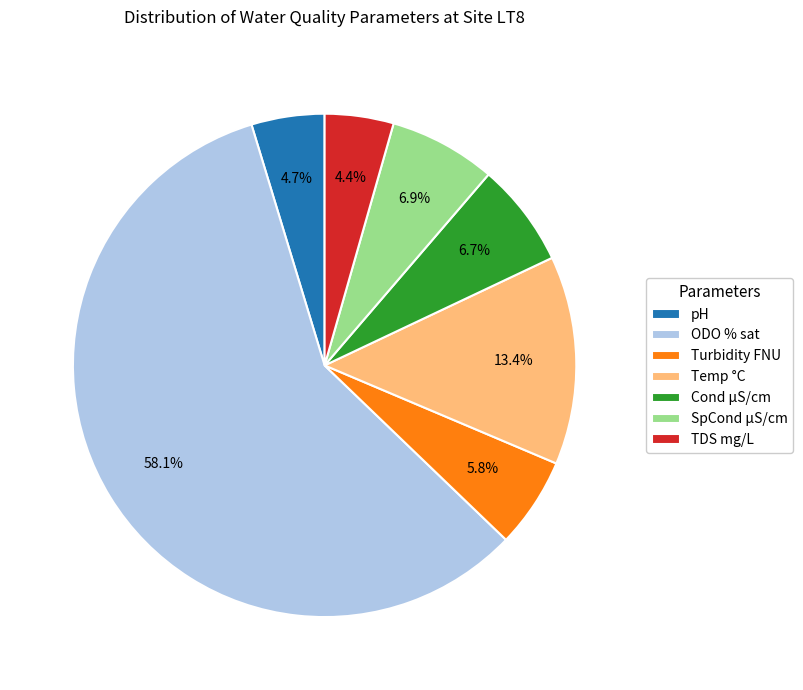

Is the sum of TDS mg/L and pH greater than half?

No